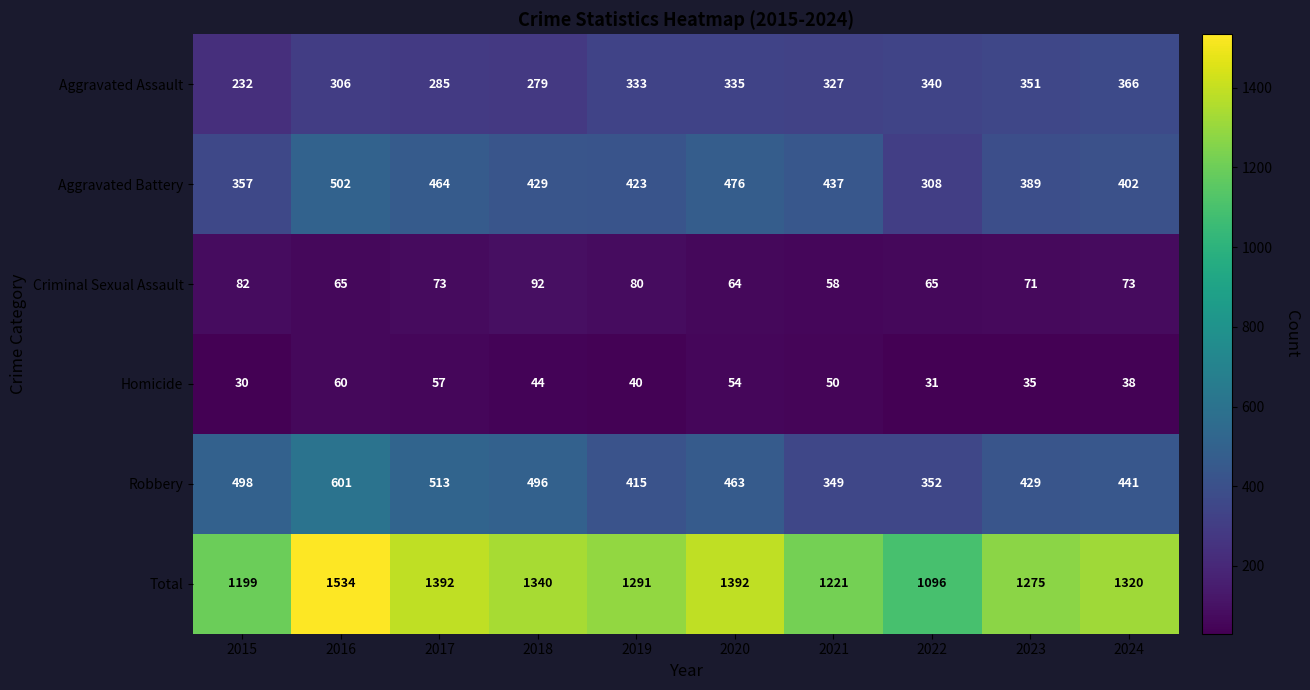

How many values in the Aggravated Assault series are below 333?

5